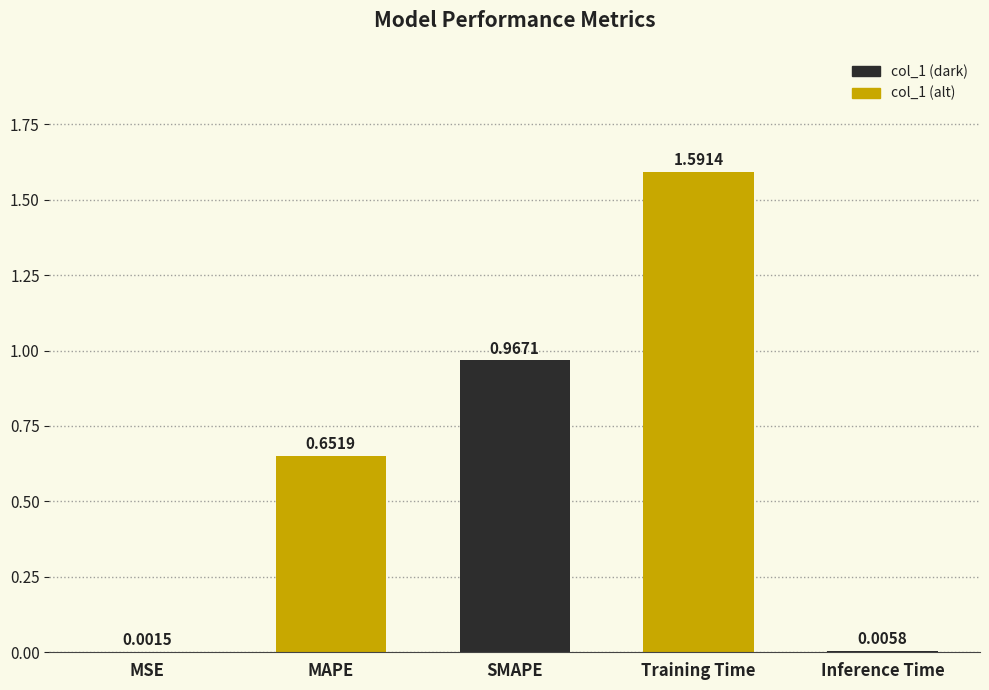

At which label is the value closest to 0?

MSE